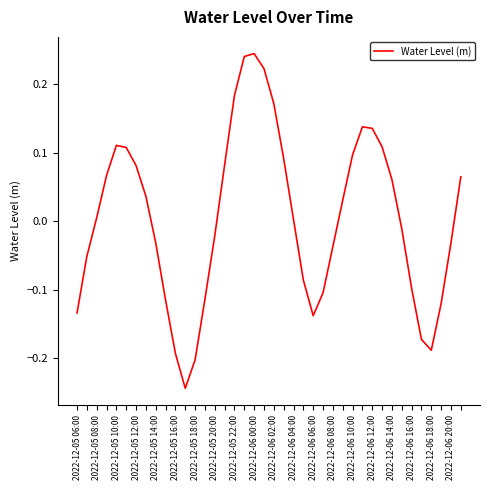

What is the difference between the maximum and minimum values?

0.5